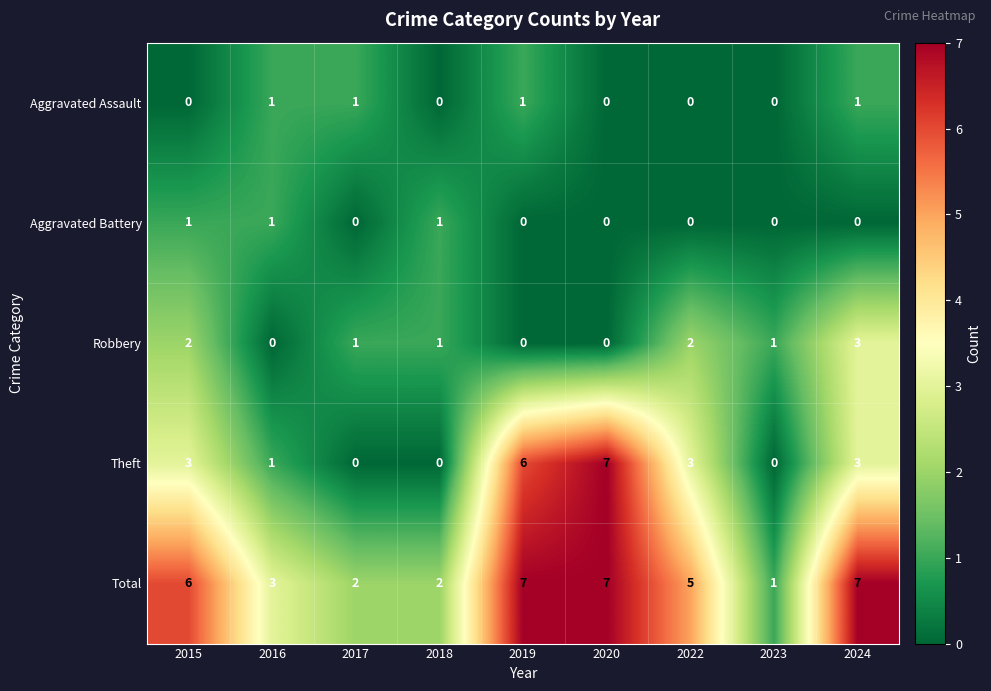

Which series has the largest total across all categories?

Total